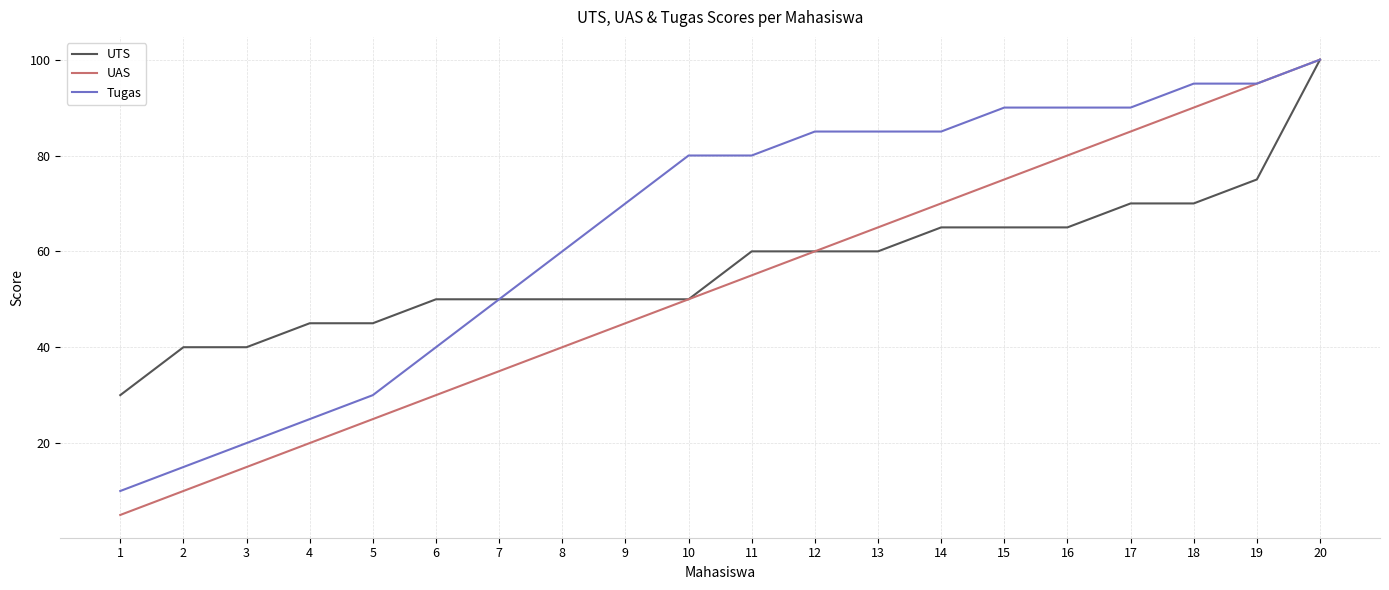

Which series has the widest spread of values?

UAS